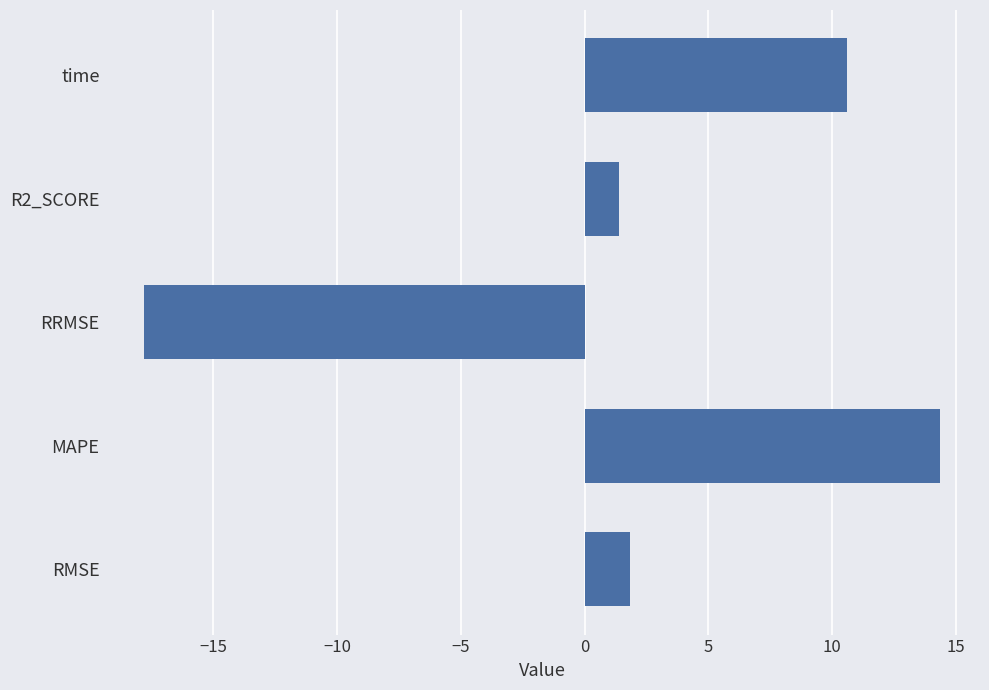

Read the value at time.

10.6